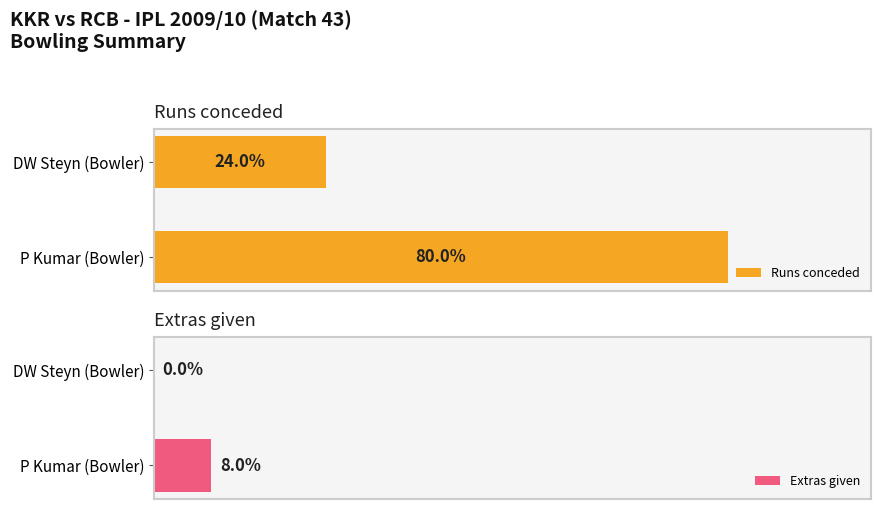

How many groups of bars are there?

2